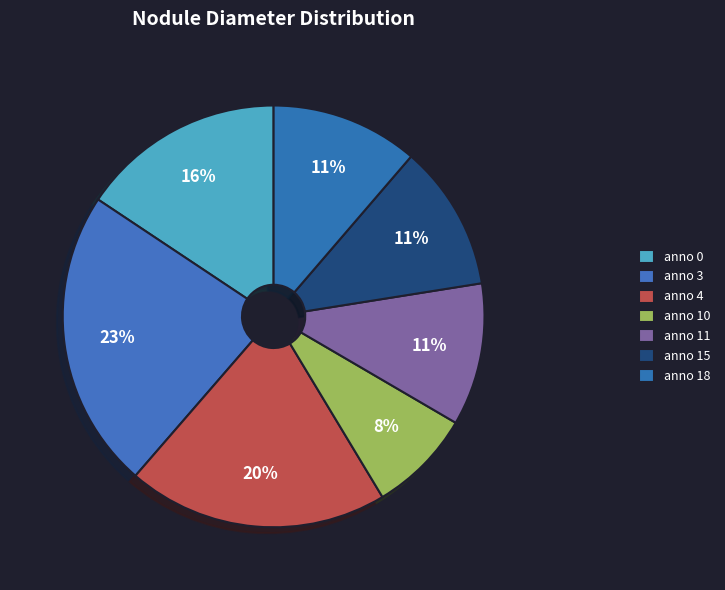

Rank the categories by value from highest to lowest.

3, 4, 0, 18, 15, 11, 10